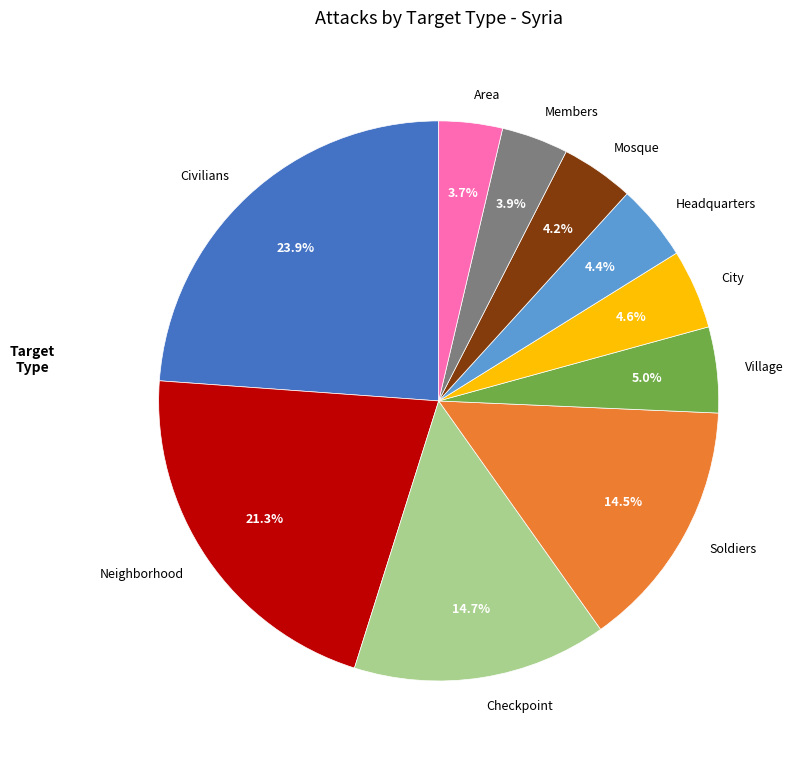

How many slices are in this pie chart?

10